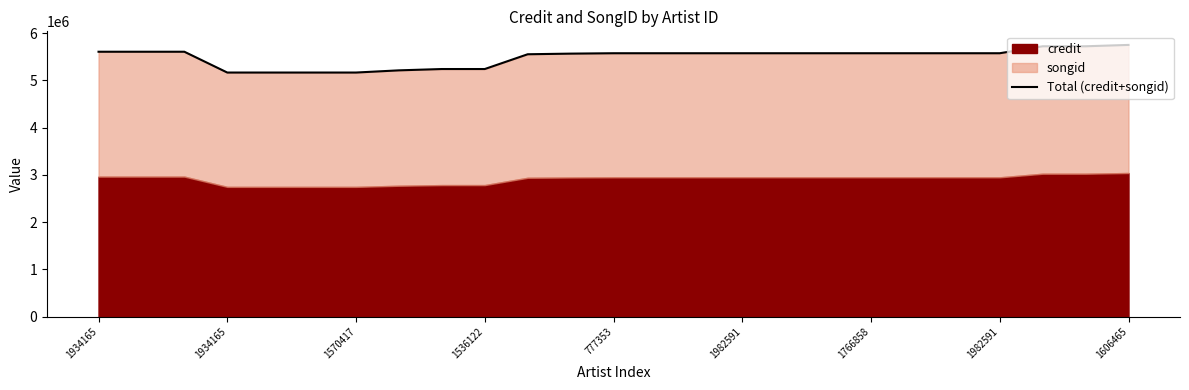

What is the ratio of the value at 19 to the value at 20?

1.0